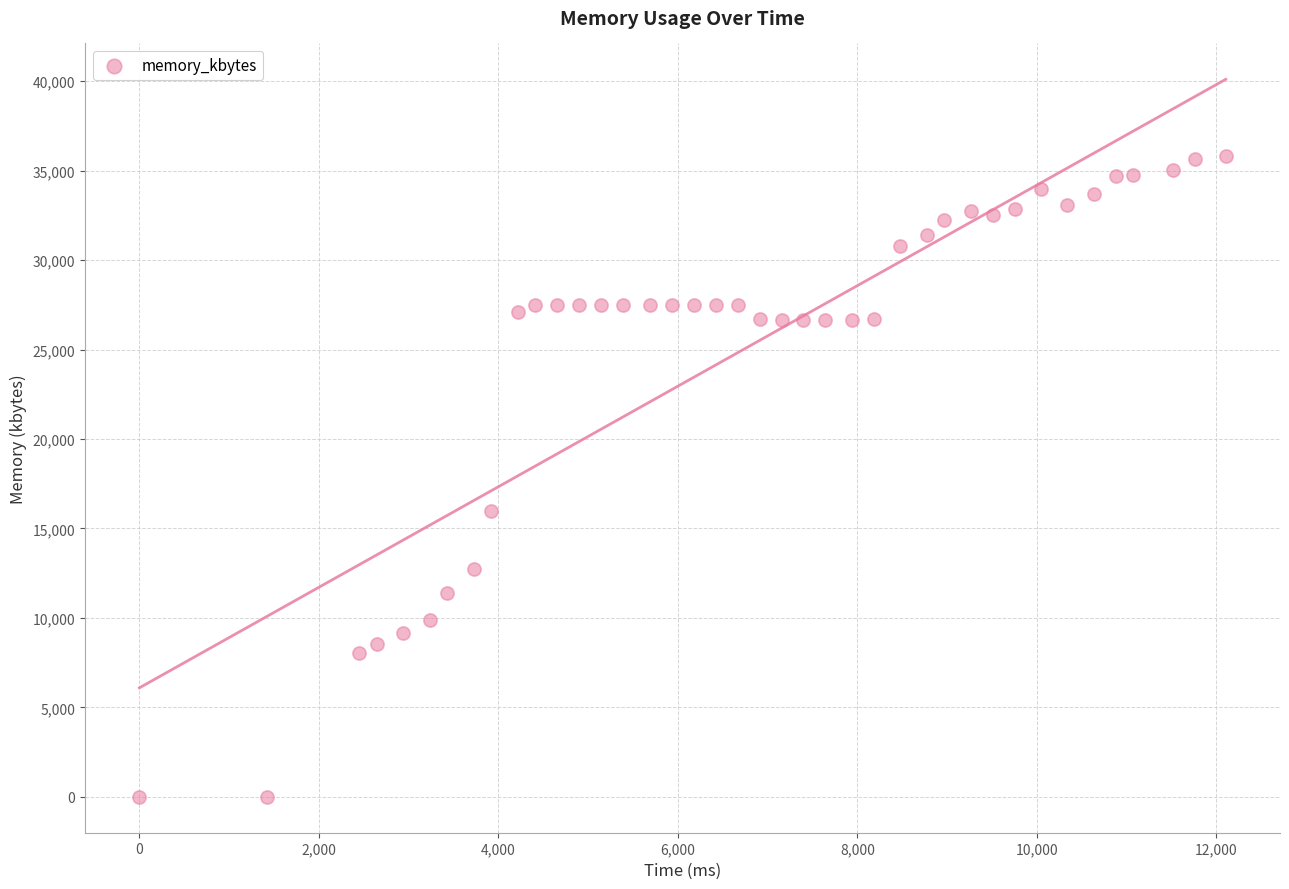

What is the range of Y values (max minus min)?

35800